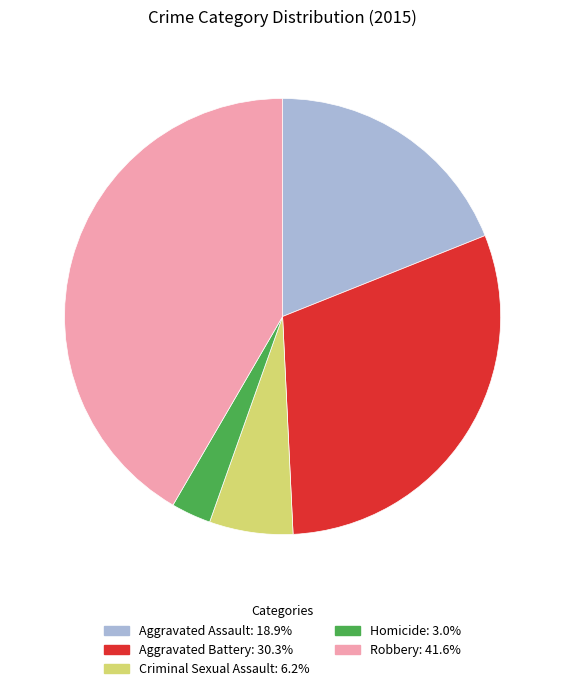

Rank the categories by value from highest to lowest.

Robbery, Aggravated Battery, Aggravated Assault, Criminal Sexual Assault, Homicide